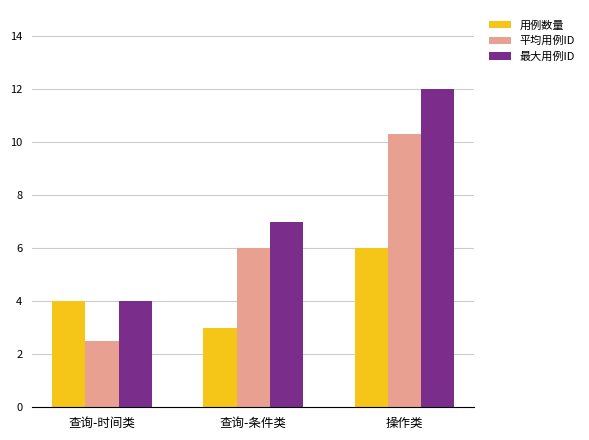

How many values in the 平均用例ID series are below 6?

1